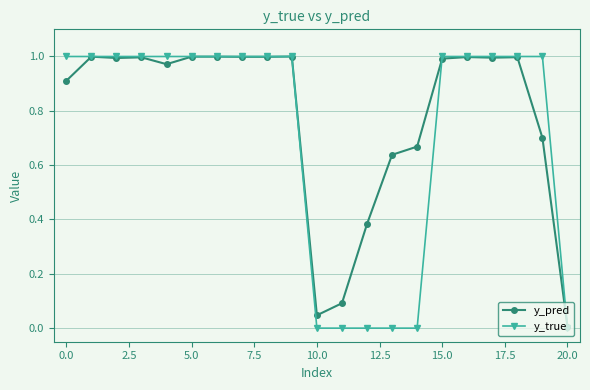

Which series has the largest total across all categories?

y_pred